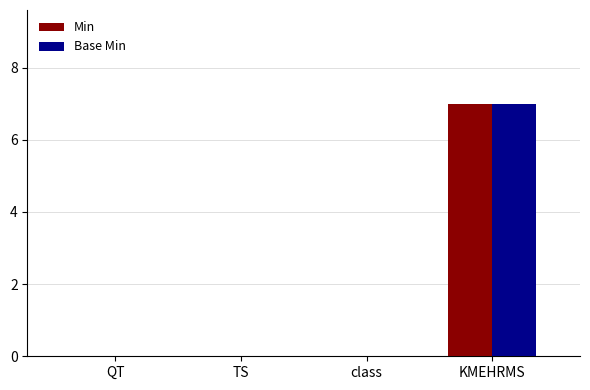

At which label does Min reach its peak?

KMEHRMS